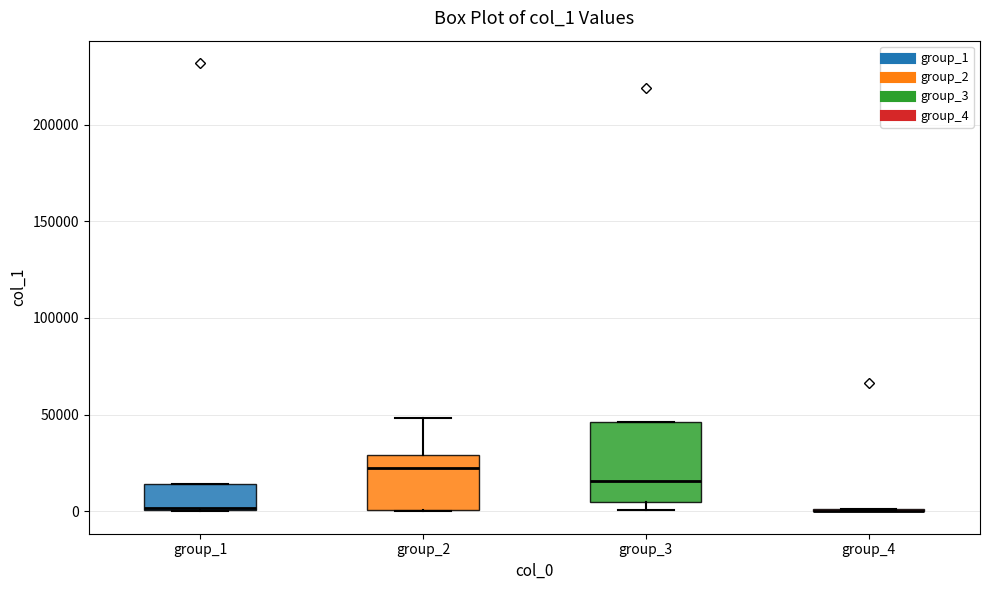

Reading left to right, transcribe this box plot: for each box, give where its median line is, the range the box spans, and where its two whiskers end, as read against the y-axis. The values are not printed on the chart, so give them approximately, as read against the axis.

group_1: median 0, box 0 to 15000, whiskers 0 to 15000
group_2: median 20000, box 0 to 30000, whiskers 0 to 50000
group_3: median 15000, box 5000 to 45000, whiskers 0 to 45000
group_4: box collapsed to a line at 0, whiskers 0 to 0